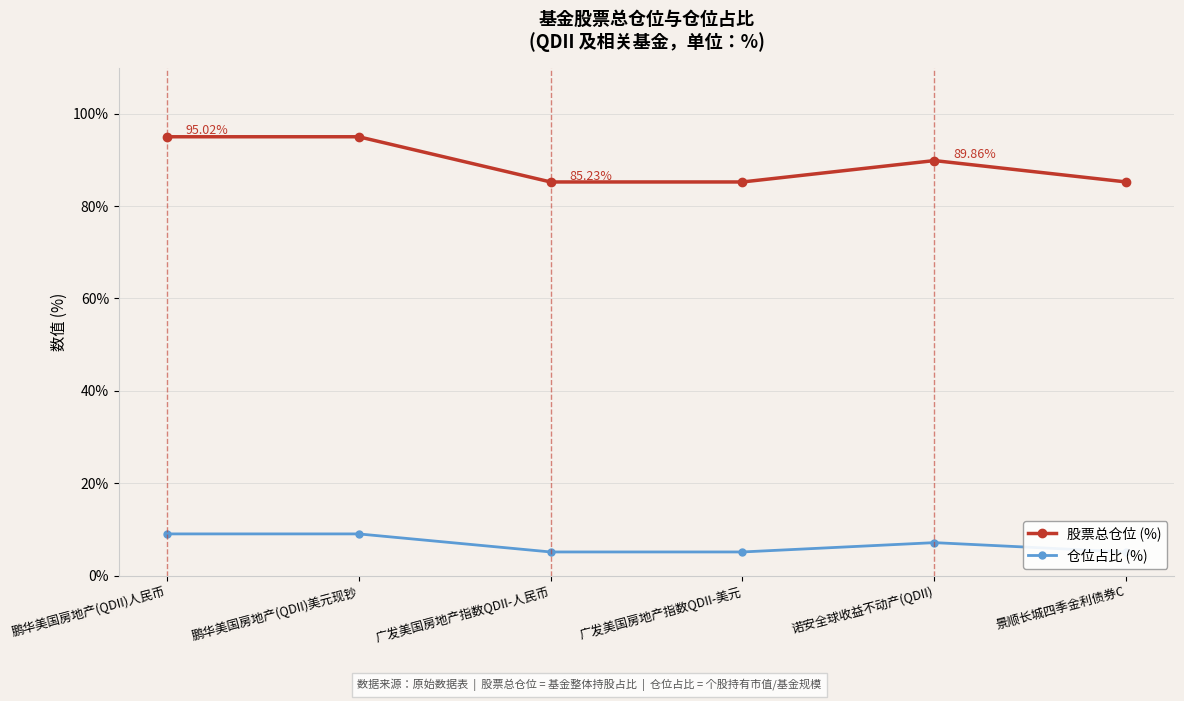

True or false: 股票总仓位 (%) has more than 1 interior local peaks.

False